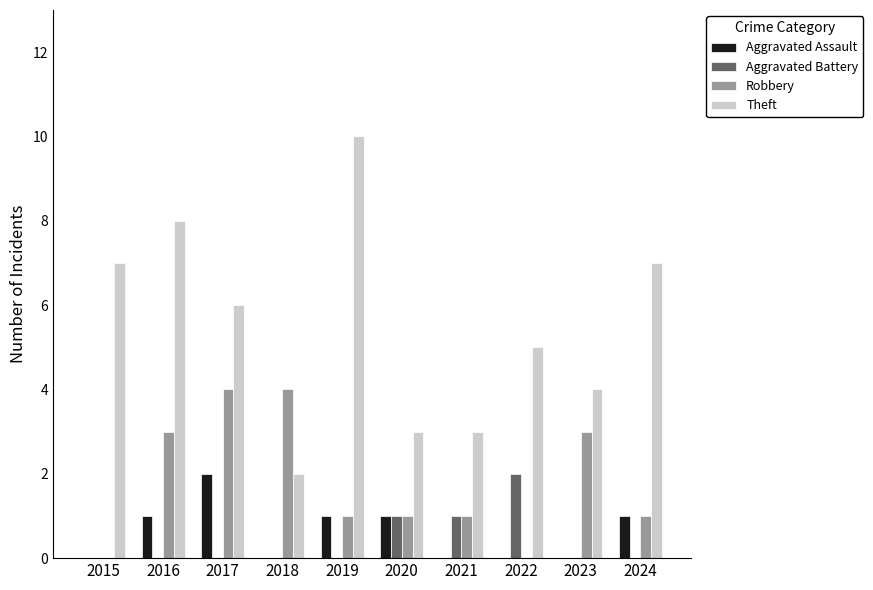

Count the number of categories in the chart.

10